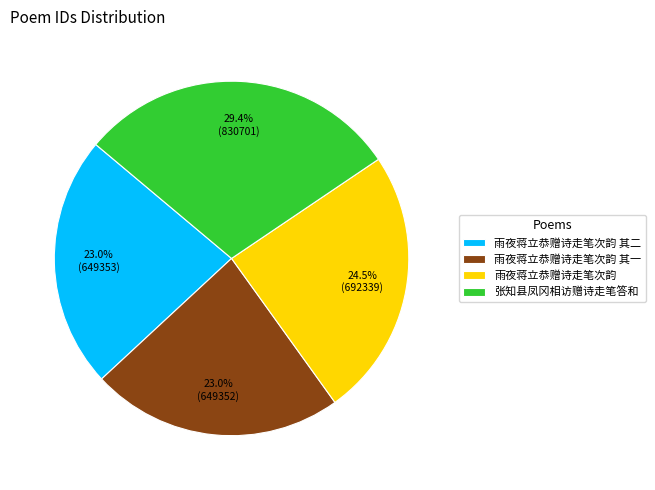

Count the number of slices in the pie.

4